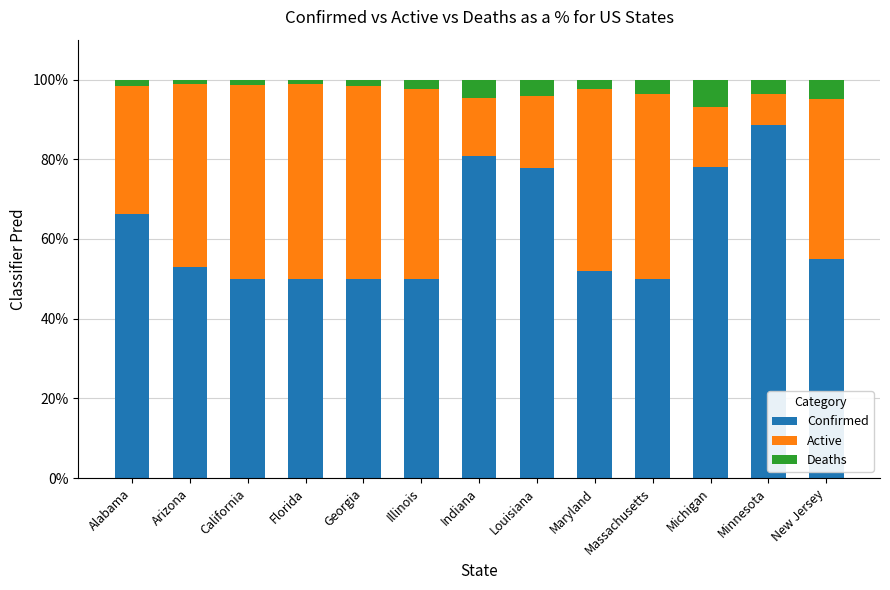

What is the total value across all series at Massachusetts?

100.0